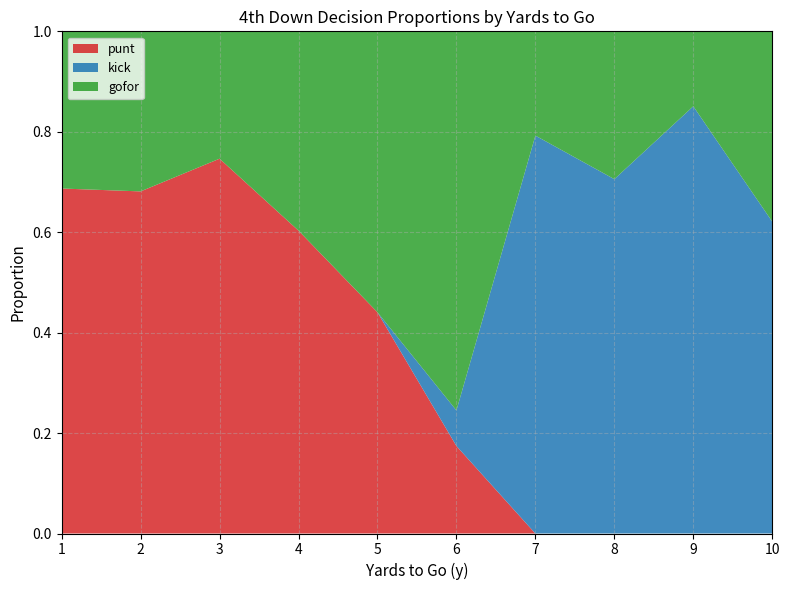

What is the total value across all series at 8?

1.0